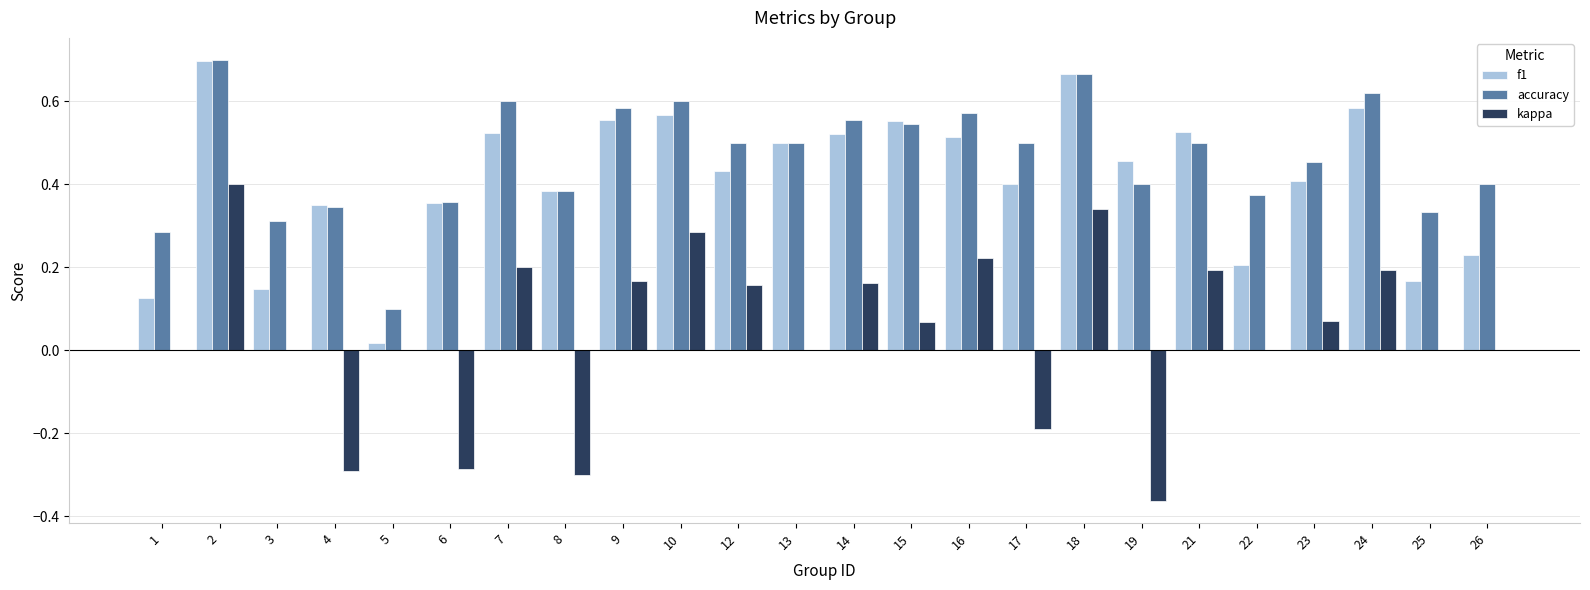

Is the value of f1 at 15 greater than the value of accuracy at 4?

Yes